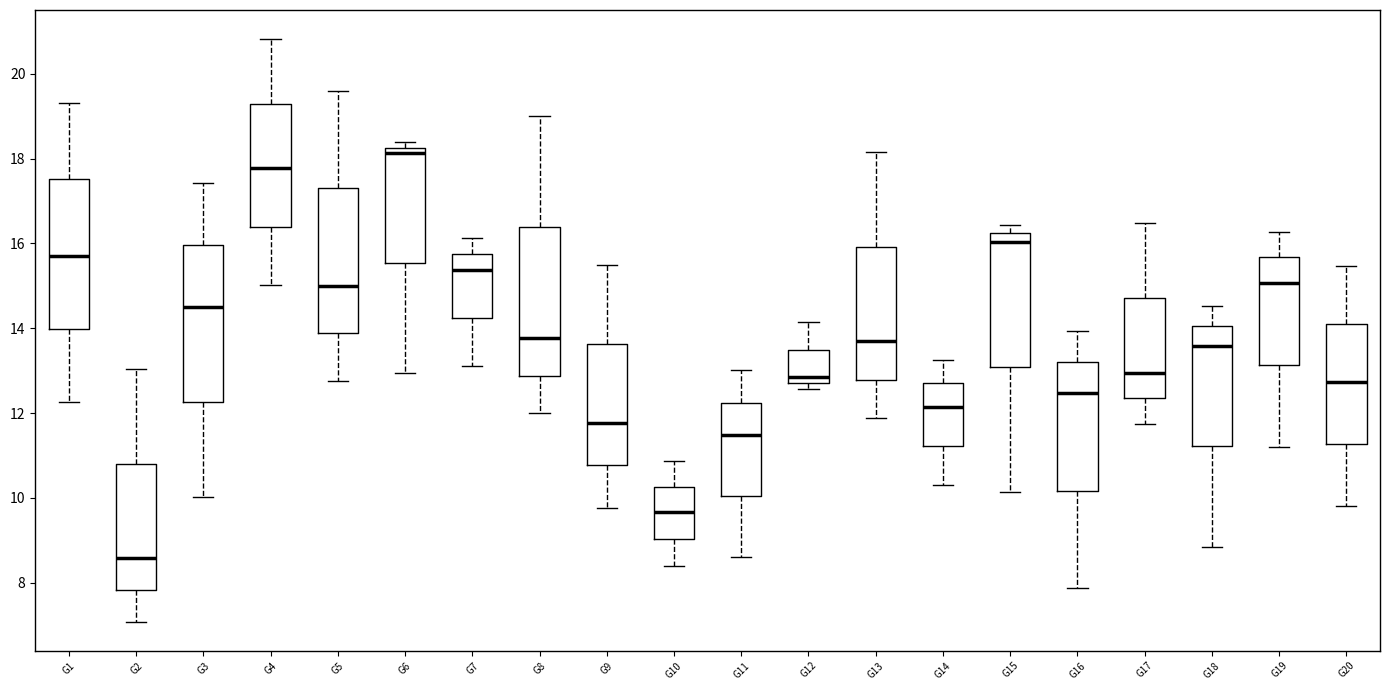

Reading left to right, transcribe this box plot: for each box, give where its median line is, the range the box spans, and where its two whiskers end, as read against the y-axis. The values are not printed on the chart, so give them approximately, as read against the axis.

G1: median 15.8, box 14.0 to 17.6, whiskers 12.2 to 19.4
G2: median 8.6, box 7.8 to 10.8, whiskers 7.0 to 13.0
G3: median 14.4, box 12.2 to 16.0, whiskers 10.0 to 17.4
G4: median 17.8, box 16.4 to 19.2, whiskers 15.0 to 20.8
G5: median 15.0, box 13.8 to 17.2, whiskers 12.8 to 19.6
G6: median 18.2 (just below the box's upper edge), box 15.6 to 18.2, whiskers 13.0 to 18.4
G7: median 15.4, box 14.2 to 15.8, whiskers 13.2 to 16.2
G8: median 13.8, box 12.8 to 16.4, whiskers 12.0 to 19.0
G9: median 11.8, box 10.8 to 13.6, whiskers 9.8 to 15.4
G10: median 9.6, box 9.0 to 10.2, whiskers 8.4 to 10.8
G11: median 11.4, box 10.0 to 12.2, whiskers 8.6 to 13.0
G12: median 12.8 (just above the box's lower edge), box 12.8 to 13.4, whiskers 12.6 to 14.2
G13: median 13.6, box 12.8 to 16.0, whiskers 11.8 to 18.2
G14: median 12.2, box 11.2 to 12.8, whiskers 10.2 to 13.2
G15: median 16.0, box 13.0 to 16.2, whiskers 10.2 to 16.4
G16: median 12.4, box 10.2 to 13.2, whiskers 7.8 to 14.0
G17: median 13.0, box 12.4 to 14.8, whiskers 11.8 to 16.4
G18: median 13.6, box 11.2 to 14.0, whiskers 8.8 to 14.6
G19: median 15.0, box 13.2 to 15.6, whiskers 11.2 to 16.2
G20: median 12.8, box 11.2 to 14.2, whiskers 9.8 to 15.4